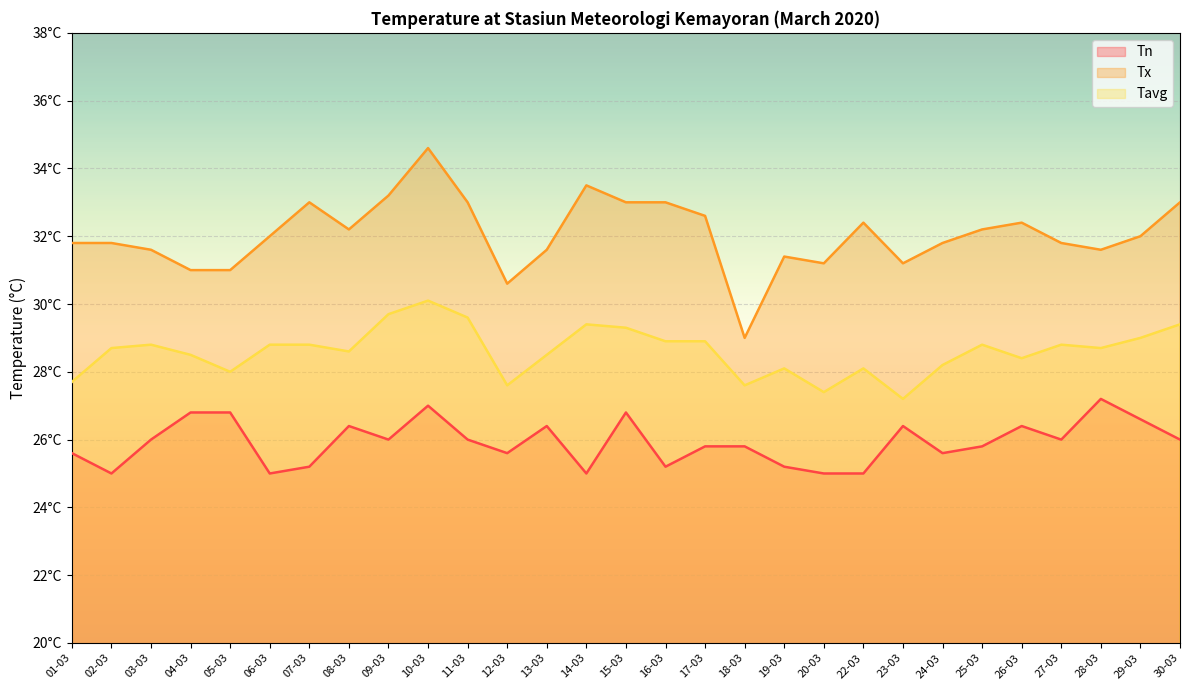

What is the difference between the highest and lowest values at 22-03?

7.4